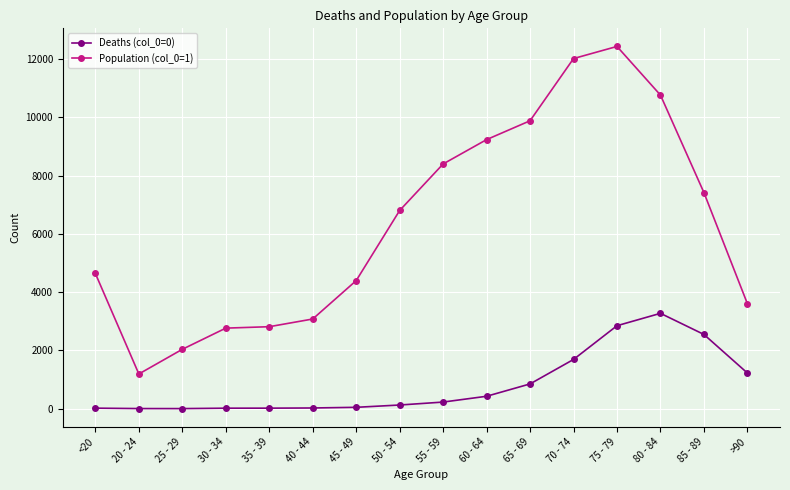

List the series in order of their overall mean, highest first.

Population (col_0=1), Deaths (col_0=0)